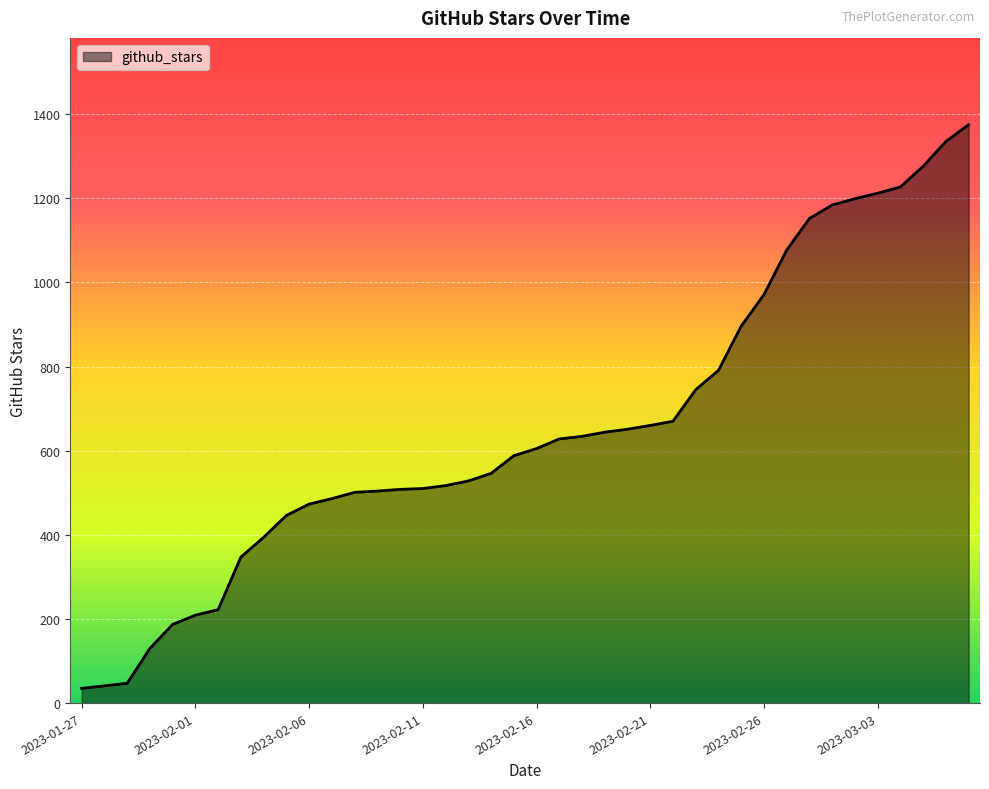

What is the smallest value displayed?

35